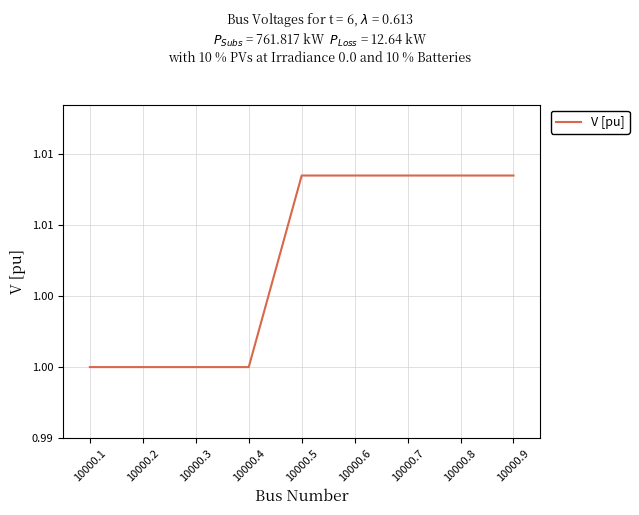

List the labels in order of value, largest first.

10000.5, 10000.6, 10000.7, 10000.8, 10000.9, 10000.1, 10000.2, 10000.3, 10000.4